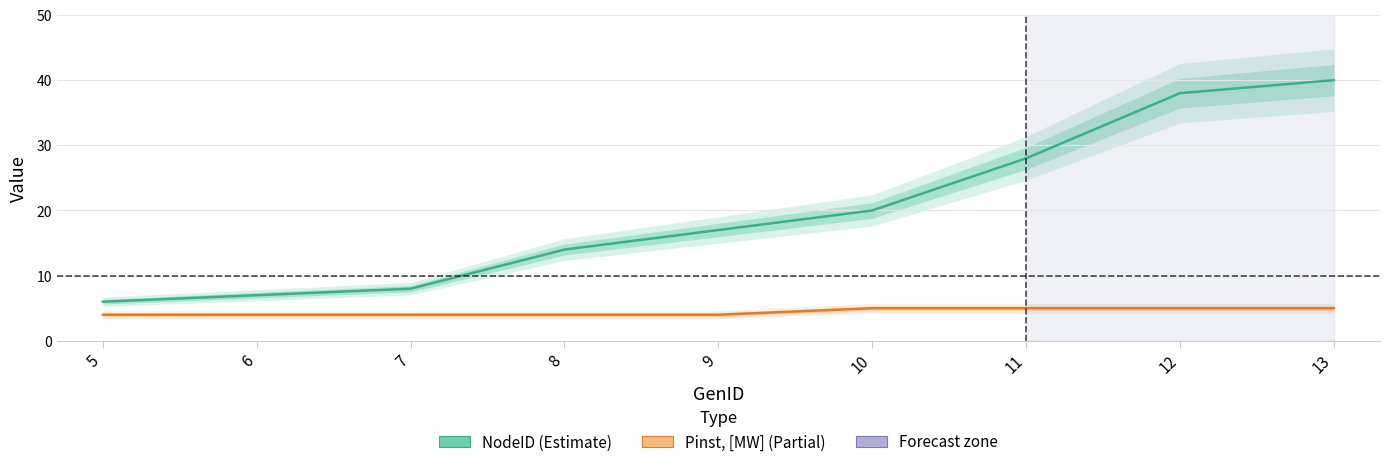

List the labels in order of Pinst, [MW] value, largest first.

10, 11, 12, 13, 5, 6, 7, 8, 9